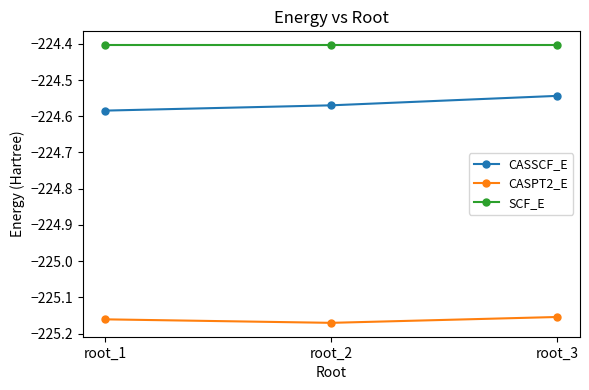

True or false: SCF_E has a value of -133.9 at root_1.

False